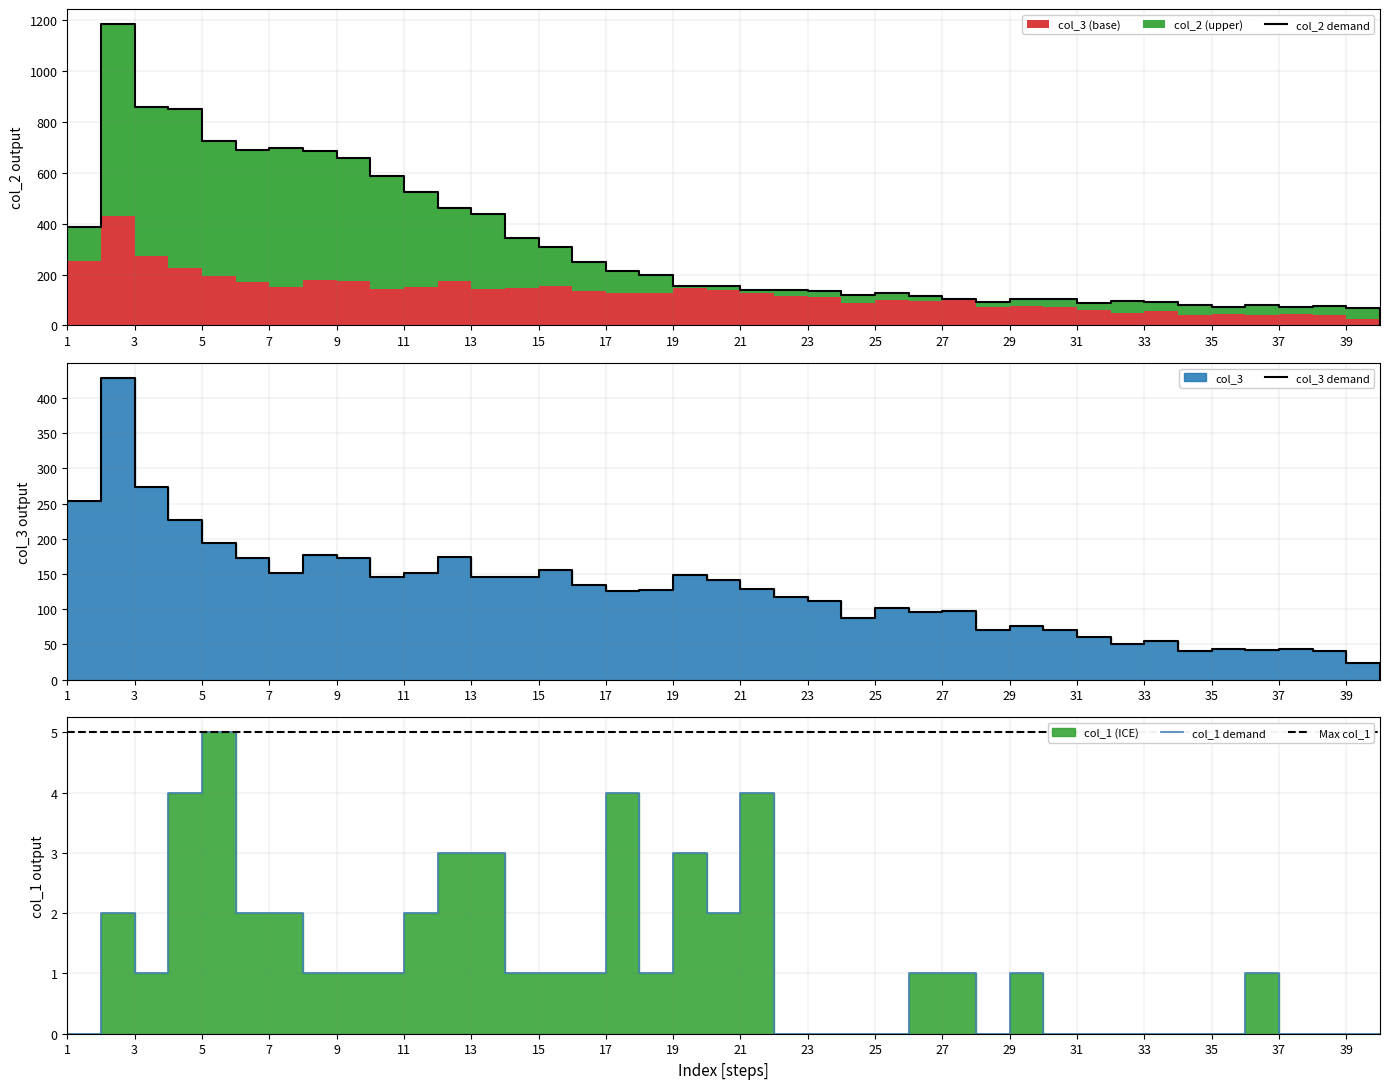

Where is the first local minimum for col_2?

6